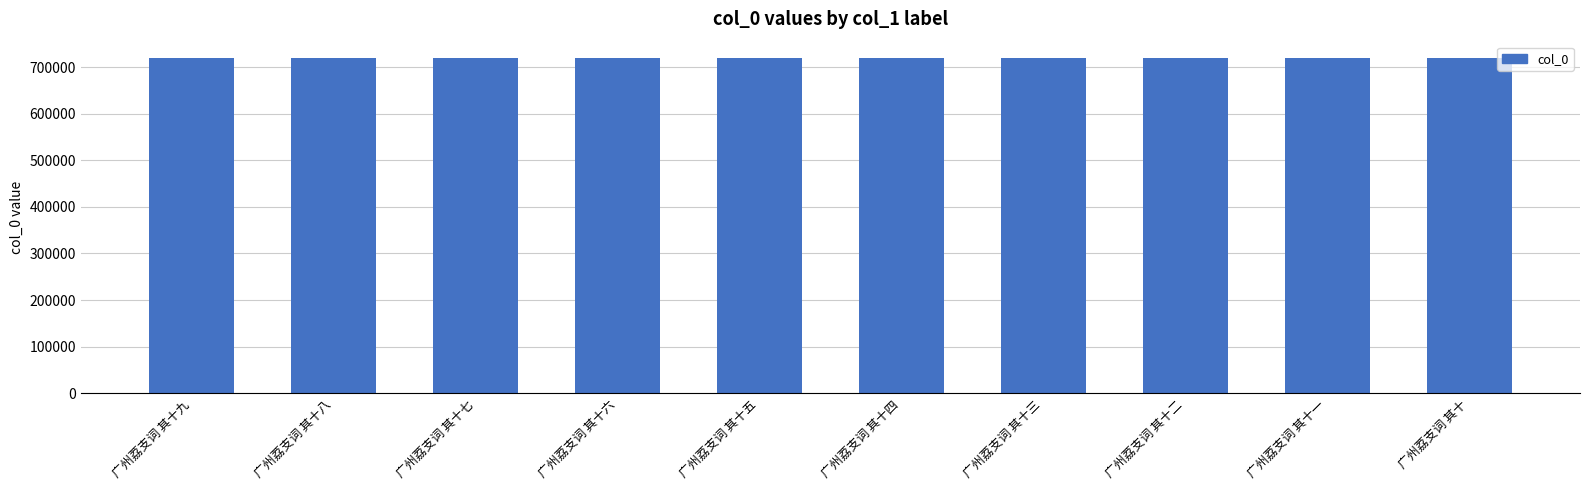

What is the smallest value displayed?

718528